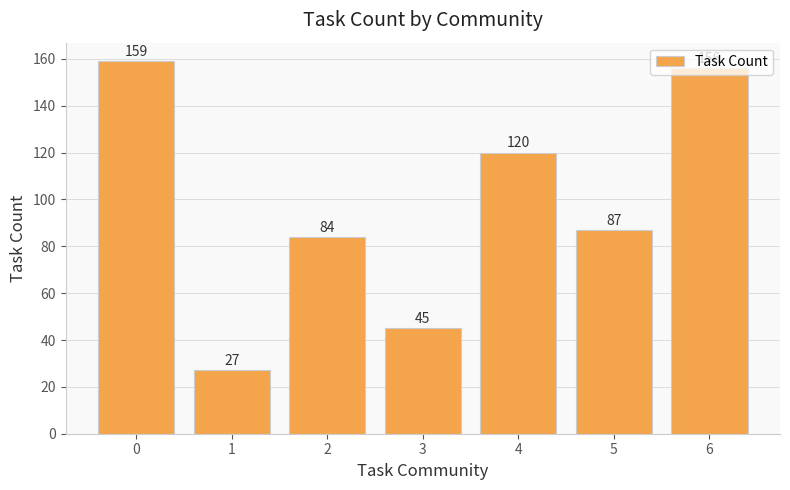

Are the bars horizontal?

No